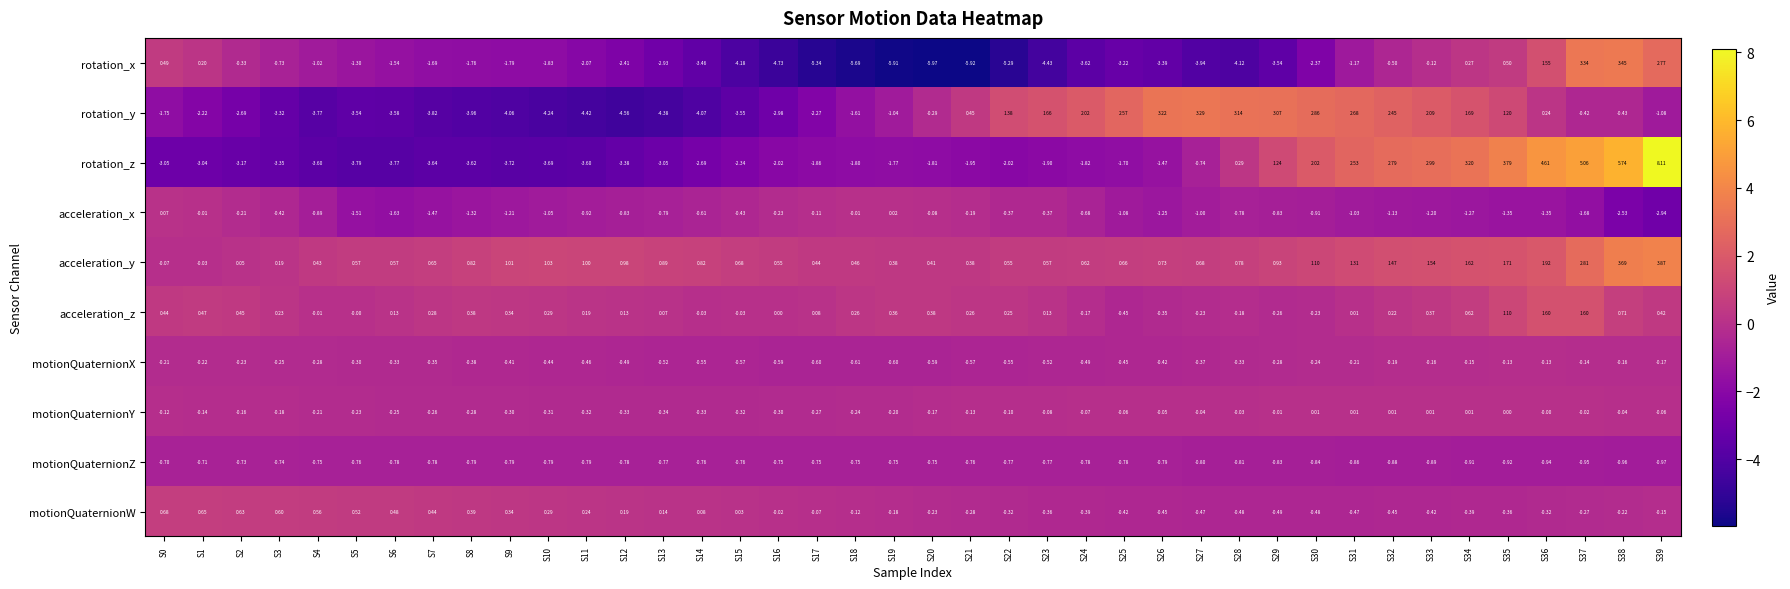

Rank the series by their maximum value, from highest to lowest.

rotation_z, acceleration_y, rotation_x, rotation_y, acceleration_z, motionQuaternionW, acceleration_x, motionQuaternionY, motionQuaternionX, motionQuaternionZ